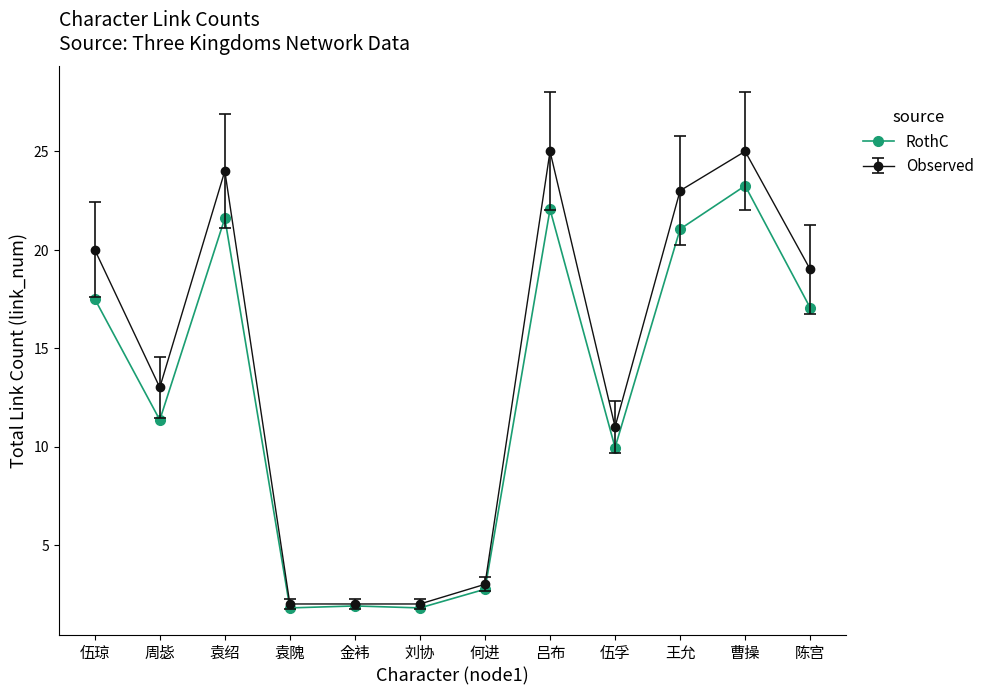

What position from the right is 金袆?

8